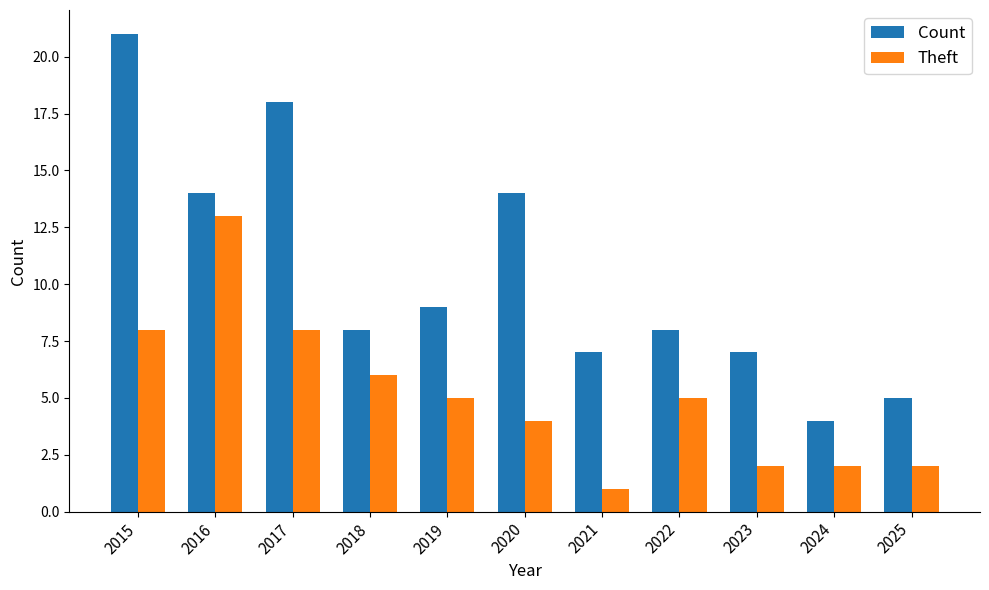

Count the number of categories in the chart.

11